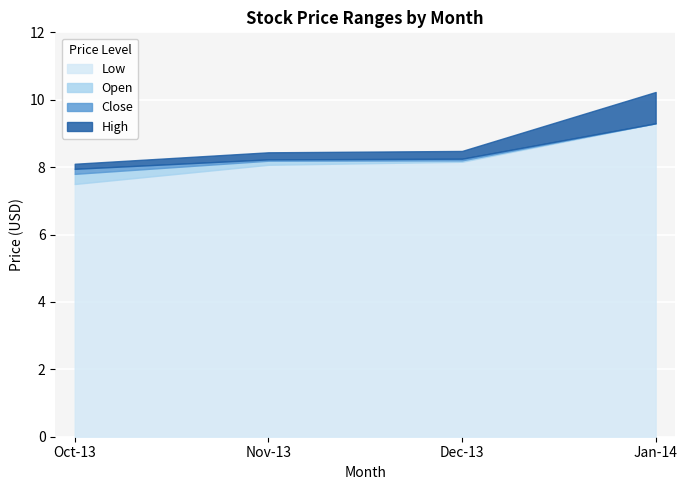

How many categories are shown in the chart?

4